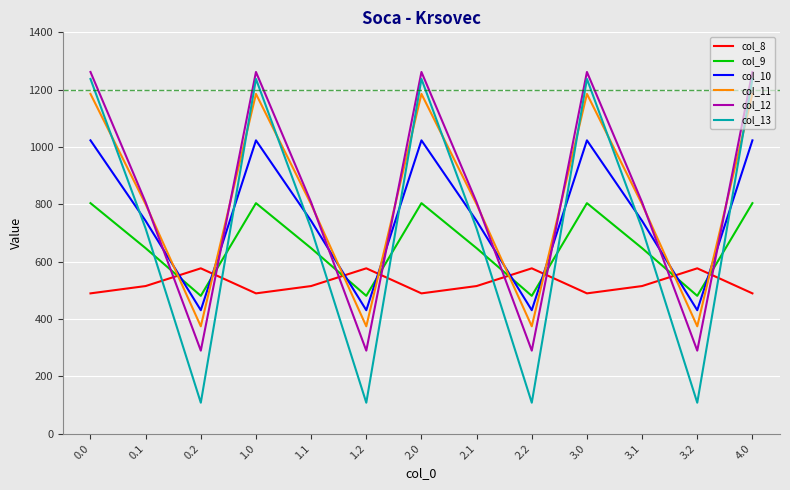

How many series are shown in this chart?

6